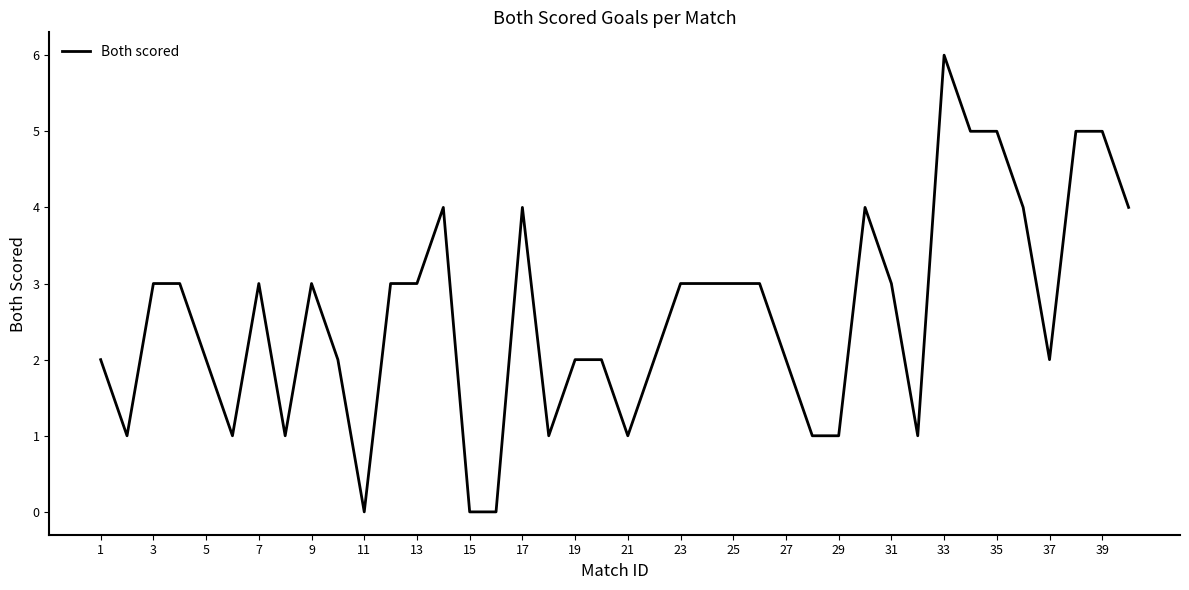

What is the greatest value displayed?

6